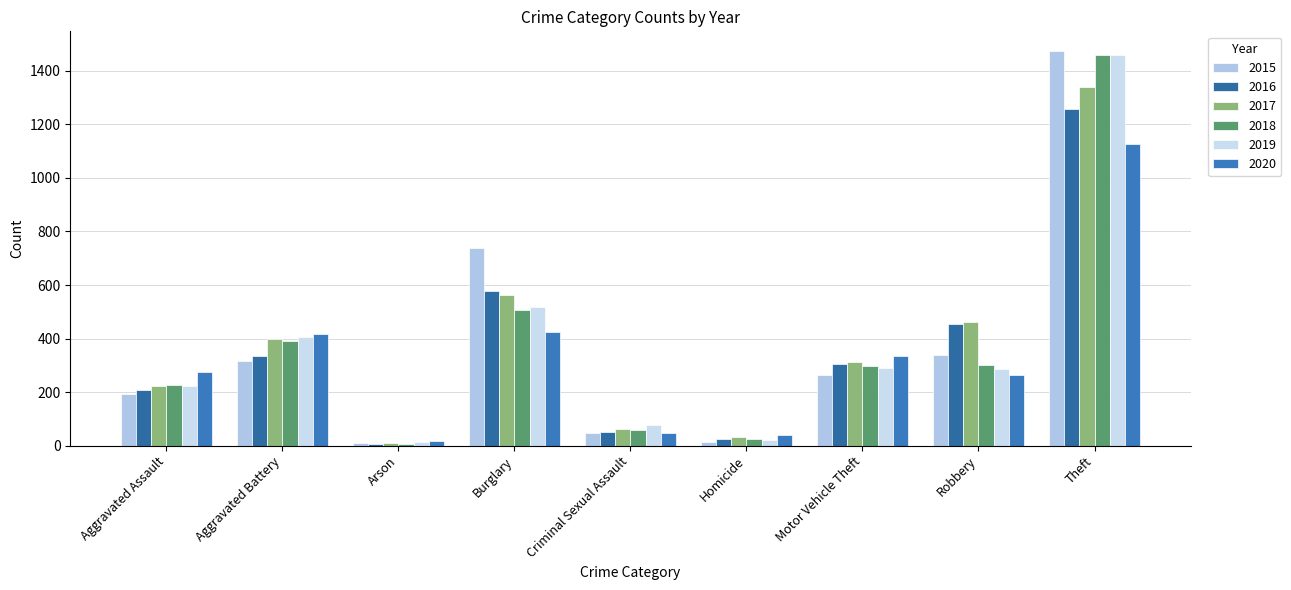

Reading right to left, transcribe all the data shown in this chart.

2015: 1474	337	263	15	46	738	9	316	194
2016: 1259	454	304	26	50	576	7	336	206
2017: 1339	460	312	33	61	562	10	400	224
2018: 1461	301	298	25	60	506	7	389	225
2019: 1459	287	290	22	77	517	12	407	223
2020: 1125	263	333	41	48	425	17	416	274